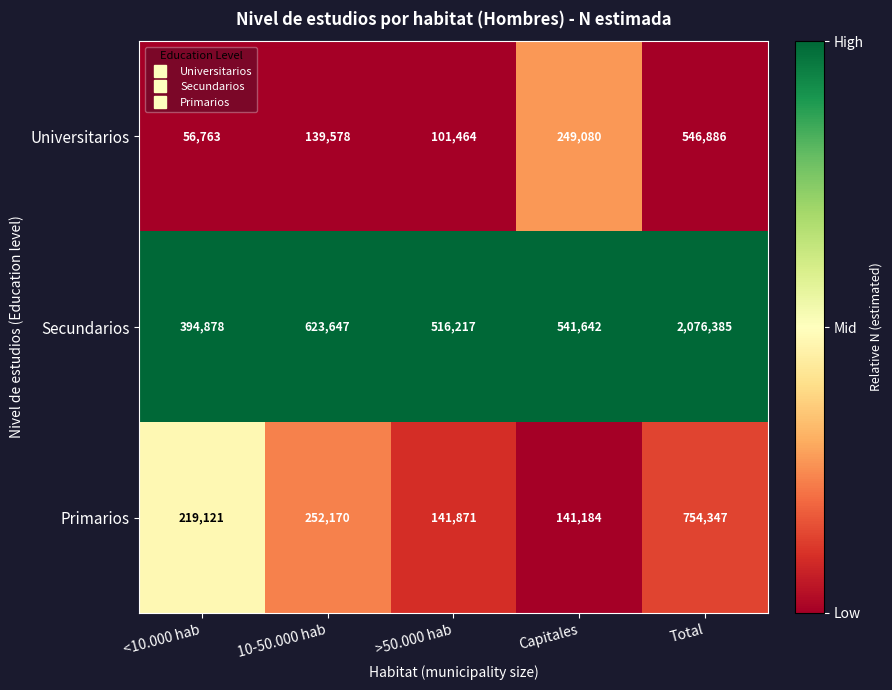

Which category has the highest value in the Universitarios series?

Total